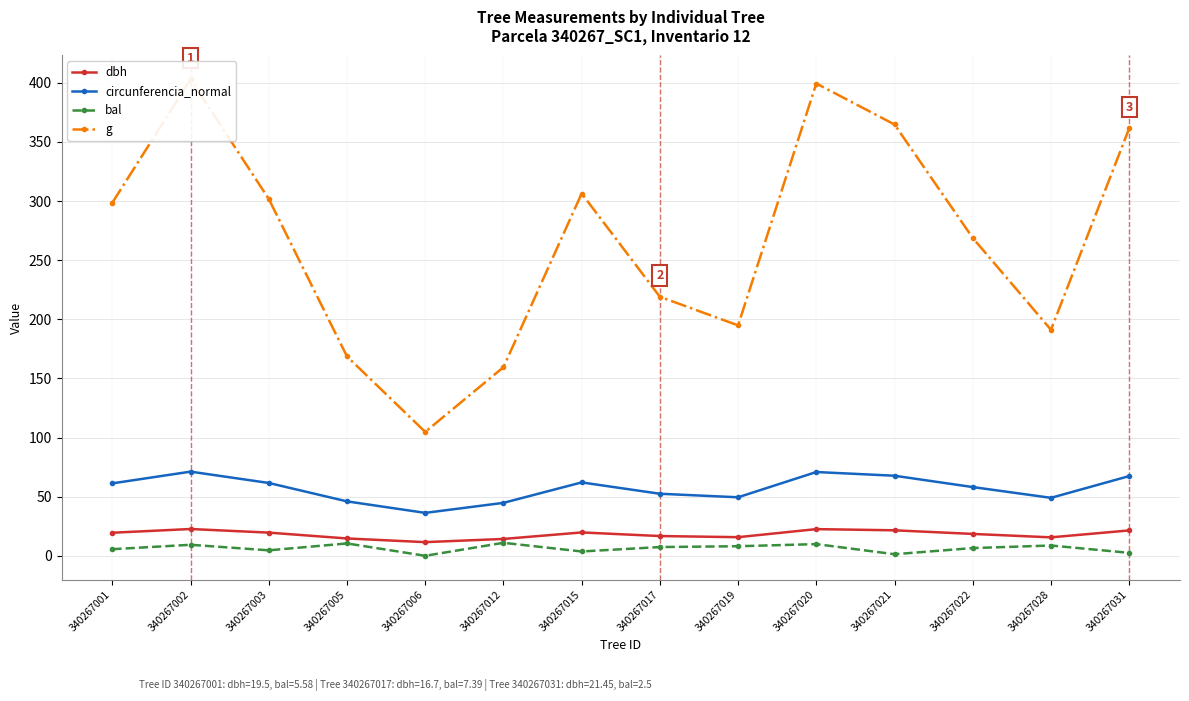

At which category does dbh reach its first local valley?

340267006